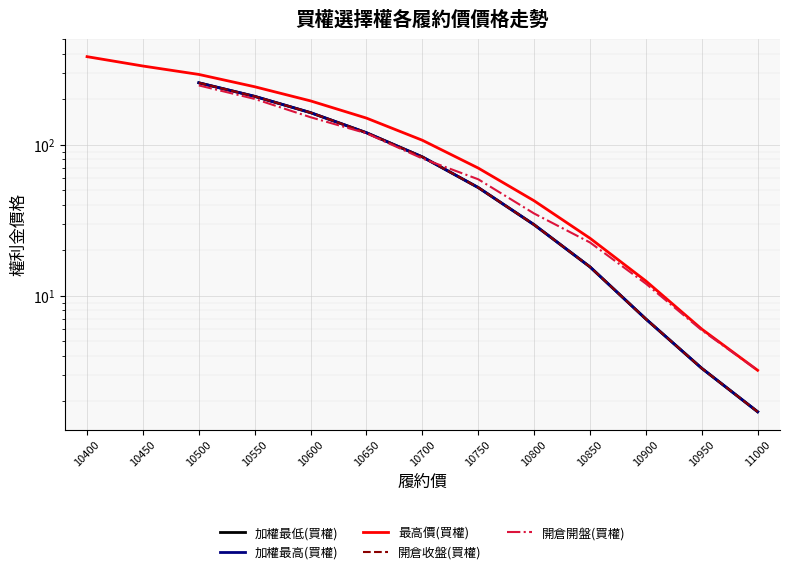

True or false: 開倉收盤(買權) and 最高價(買權) cross at least once.

False